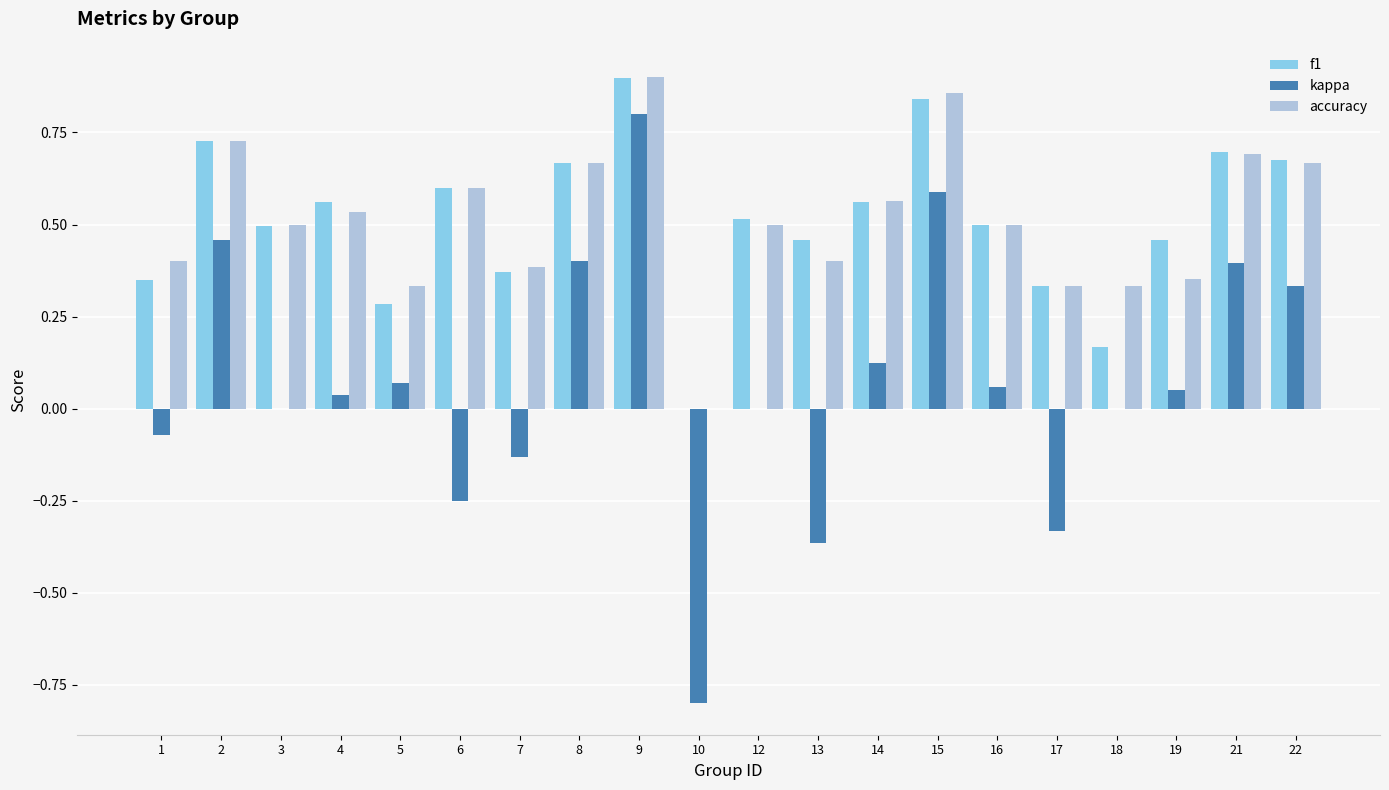

Are the bars horizontal?

No